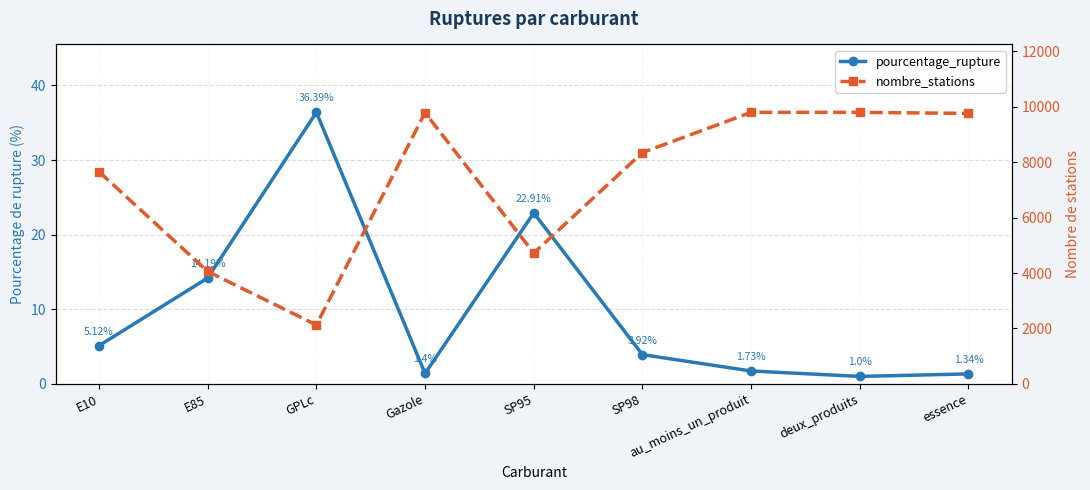

What is the difference between the highest and lowest values at essence?

9761.7